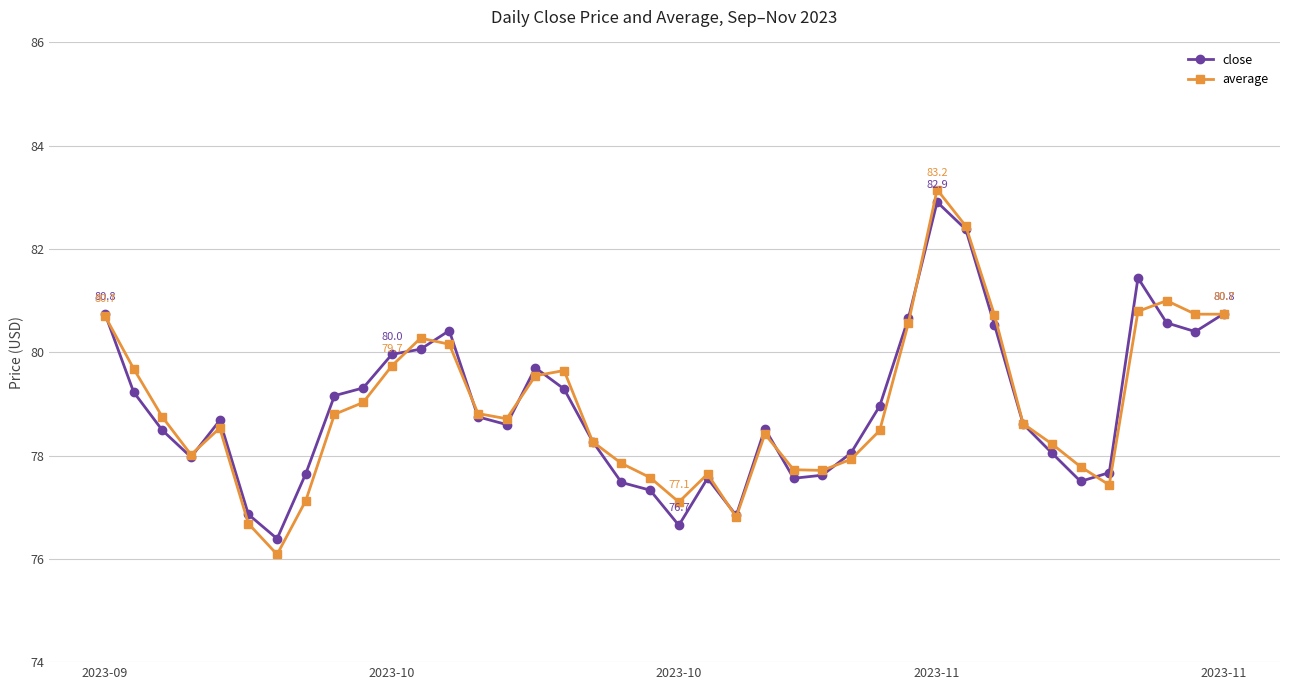

What is the value of the average point at the 13th from the left?

80.2